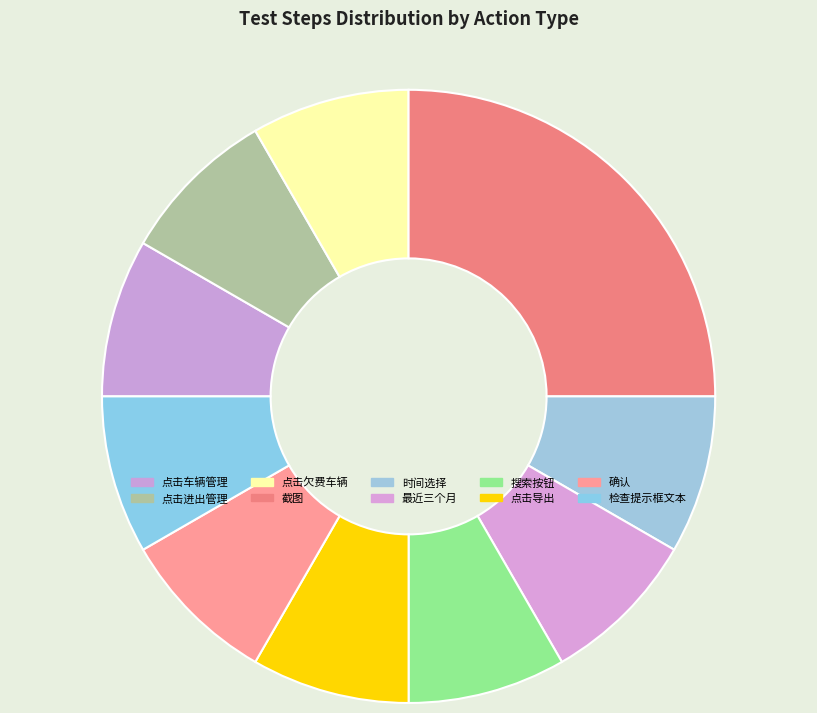

To the nearest percent, what is the average slice percentage?

10%